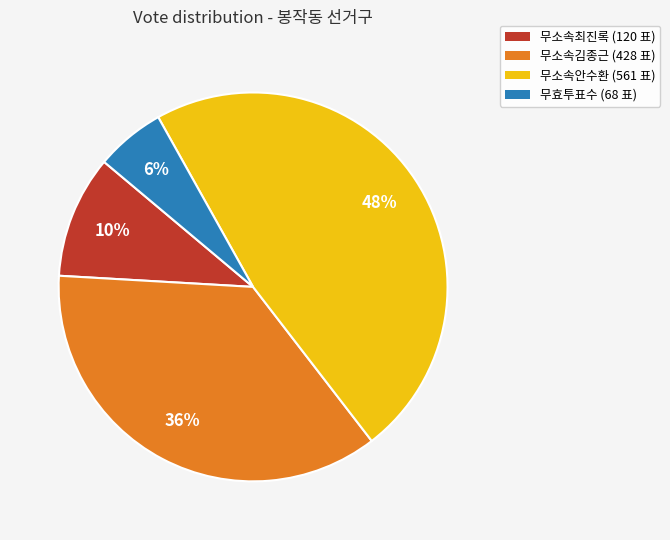

Is it true that 무소속최진록 is 10% of the pie?

True